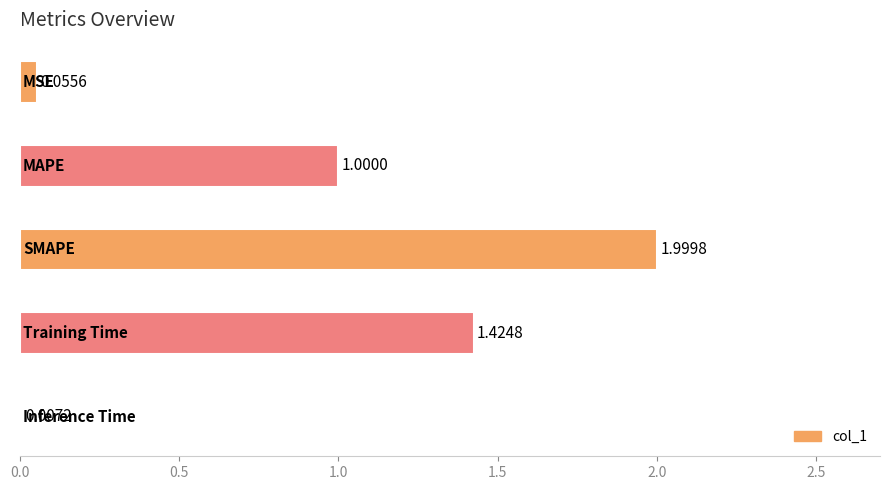

What is the maximum value shown in the chart?

2.0